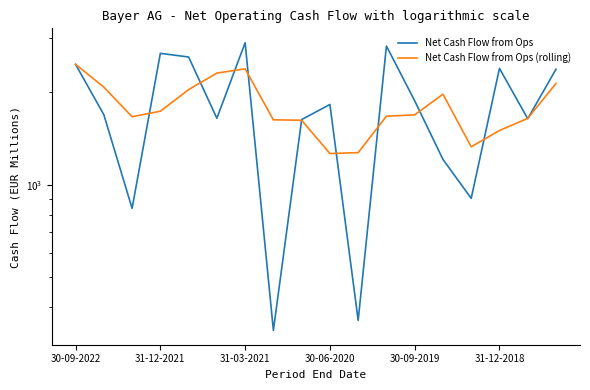

True or false: Net Cash Flow from Ops and Net Cash Flow from Ops (rolling) cross at least once.

True